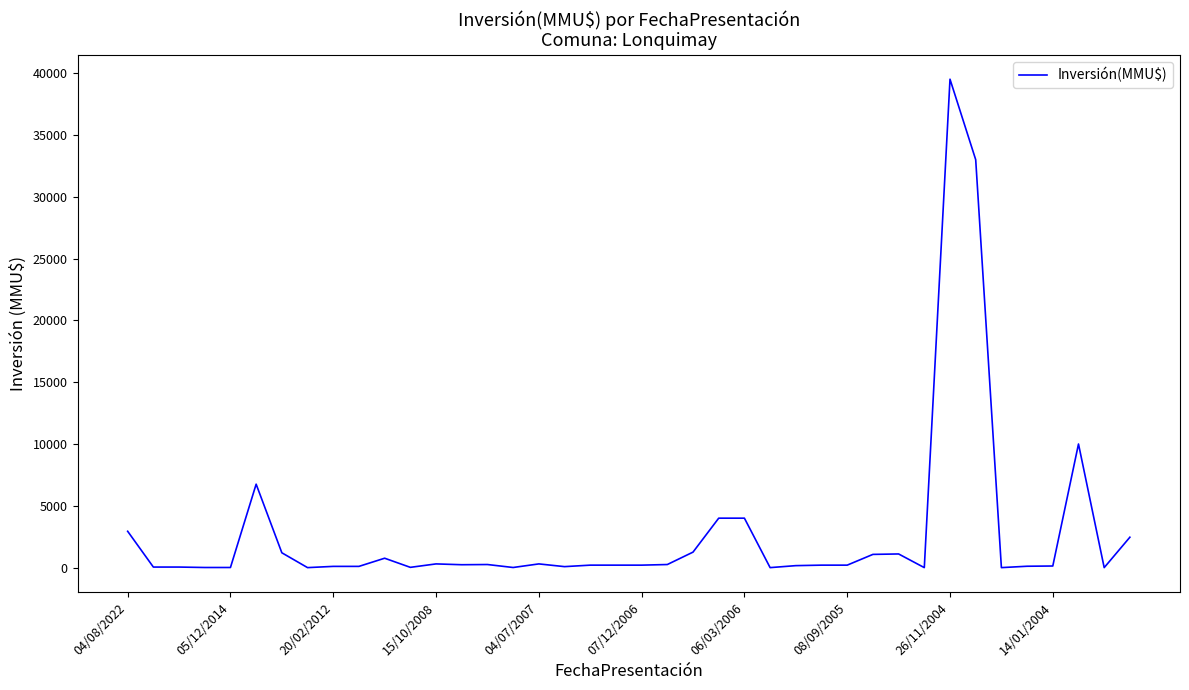

What is the maximum value shown in the chart?

39510